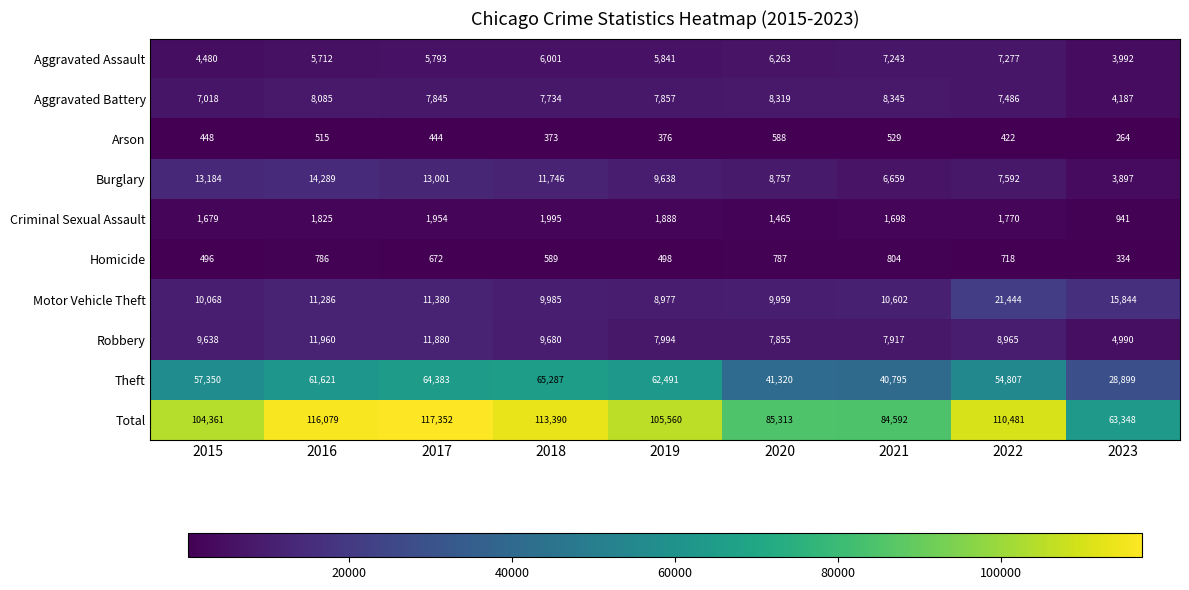

What is the sum of the Robbery values at 2017 and 2019?

19874